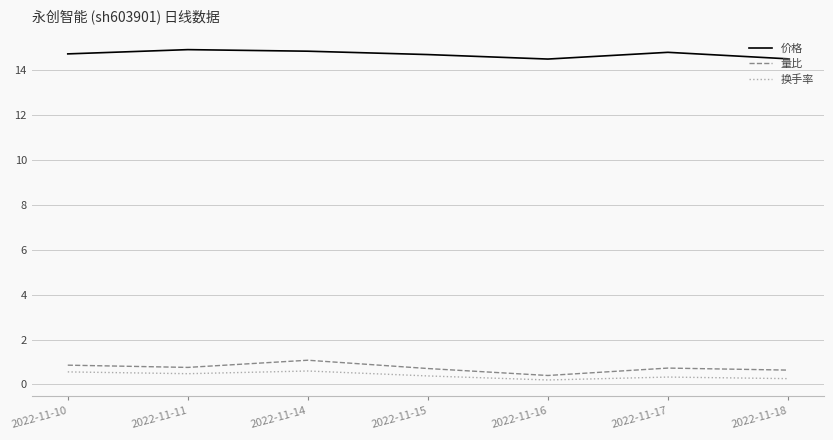

How many lines are shown in the chart?

3